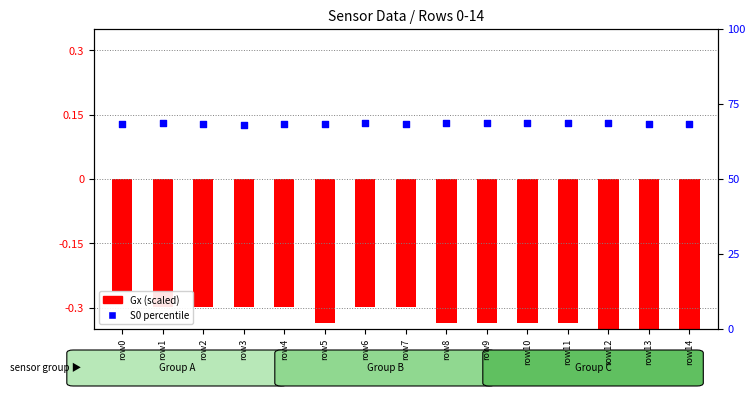

Which series has the largest Y range (max minus min)?

S0 pct